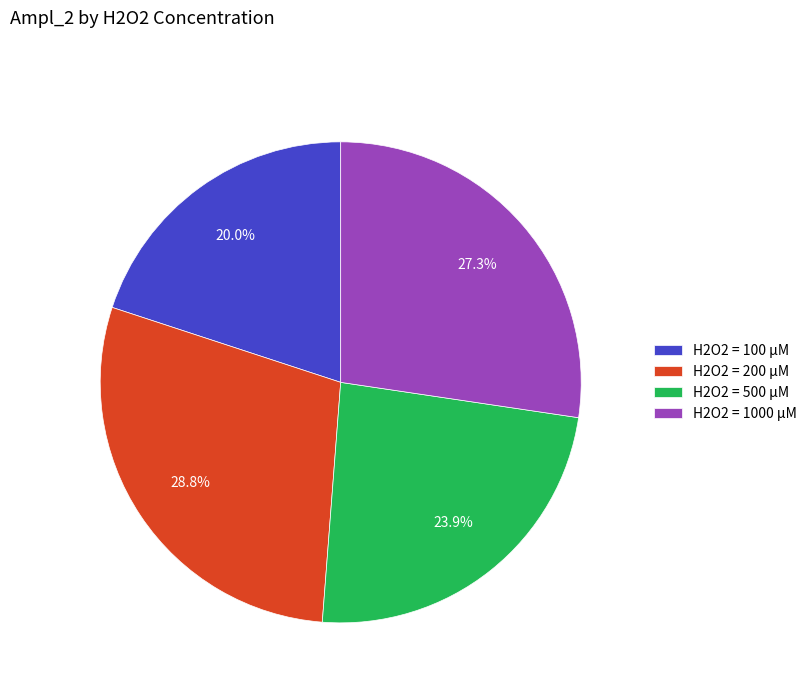

Does any single category account for the majority?

No